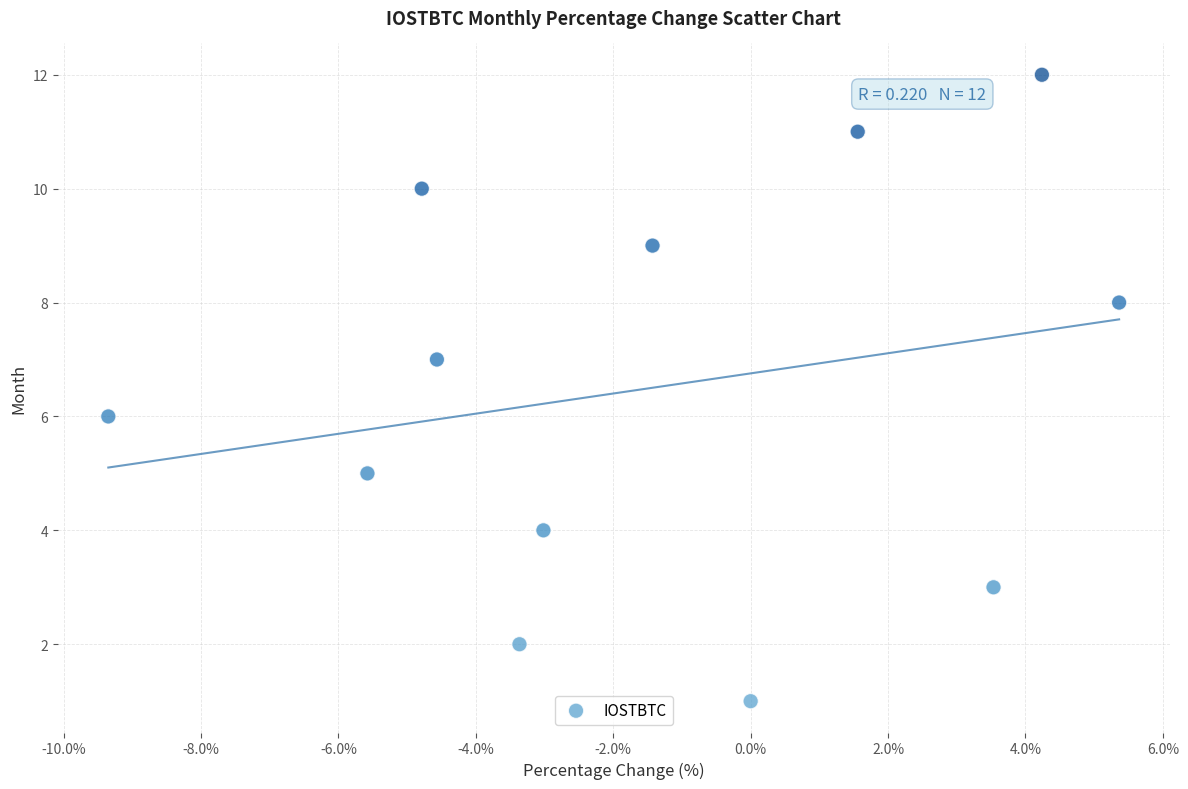

What is the range of Y values (max minus min)?

11